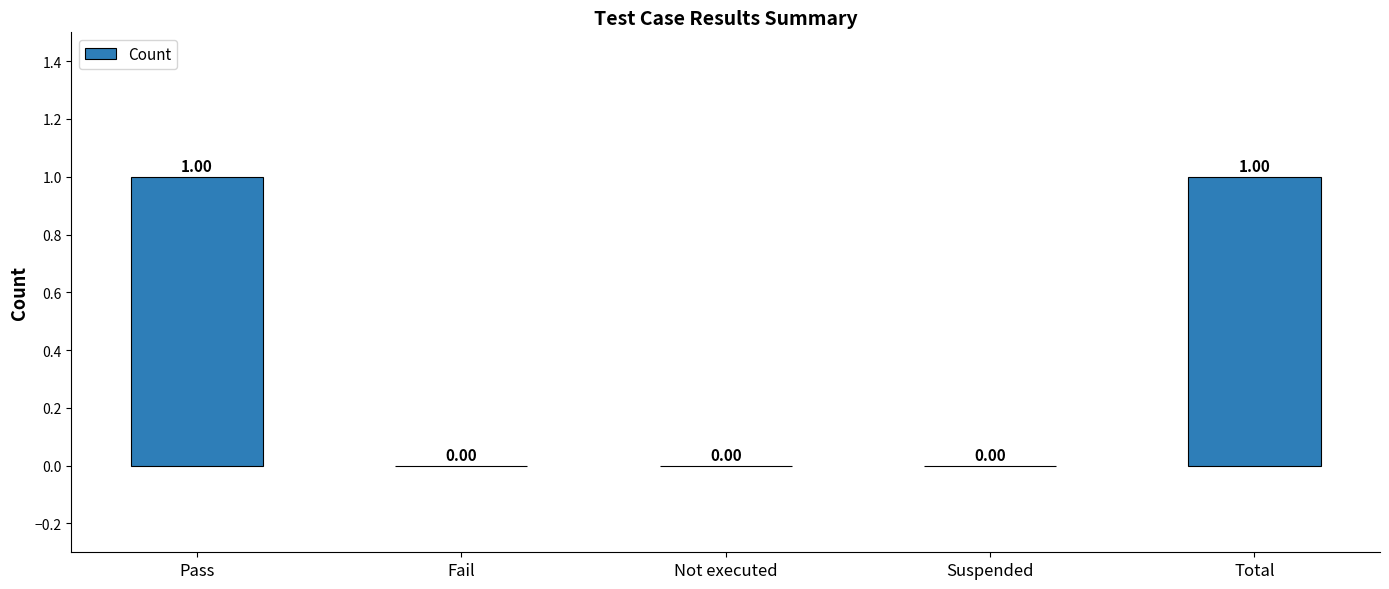

What is the difference between the values at Suspended and Total?

1